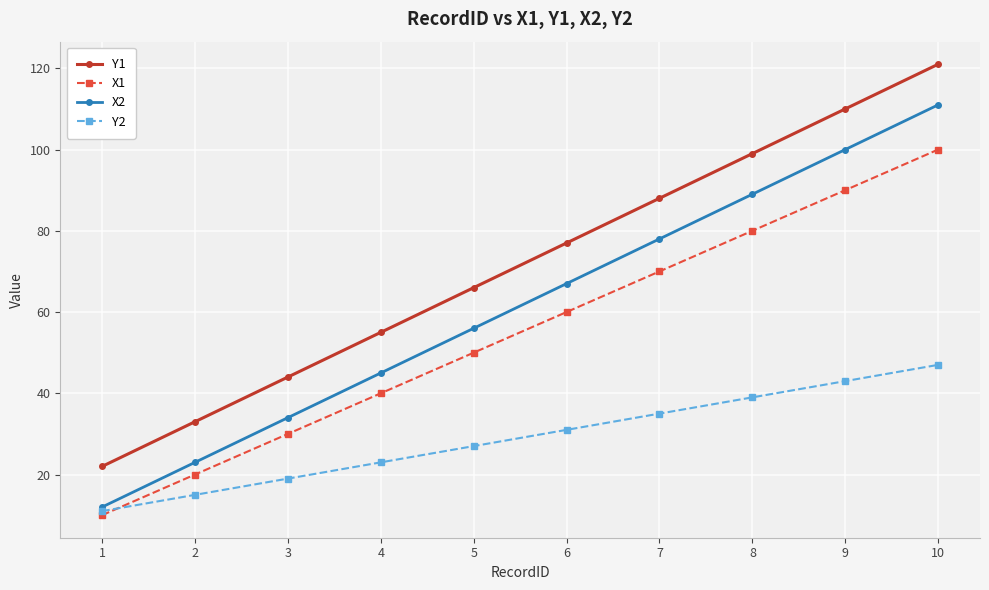

What is the average value of the X2 series?

62